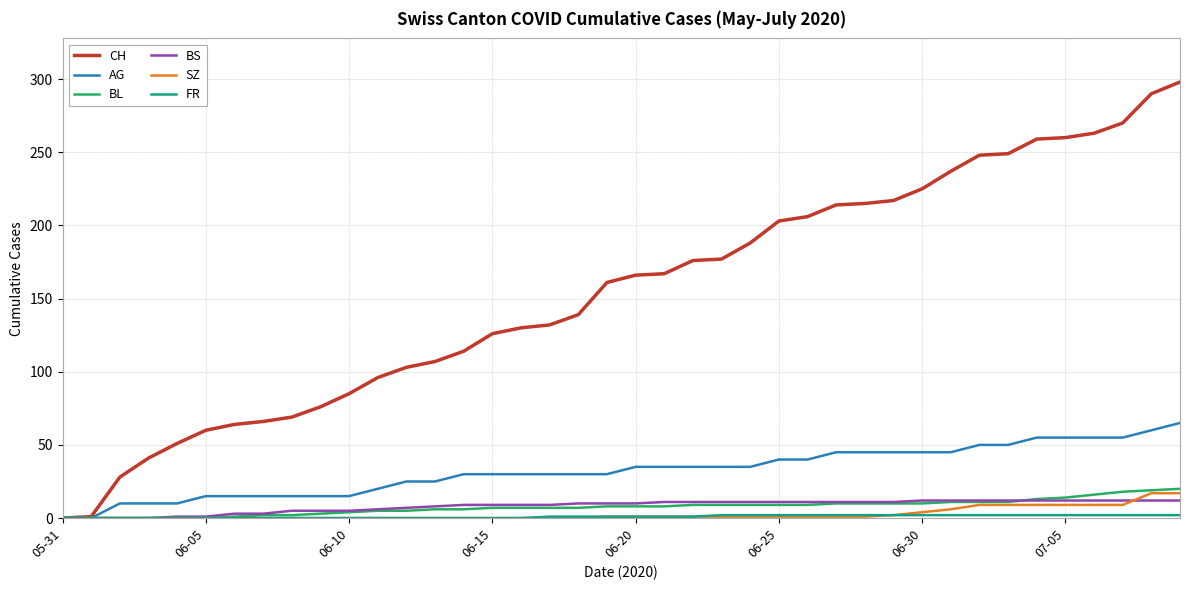

What is the highest value of the BS series?

12